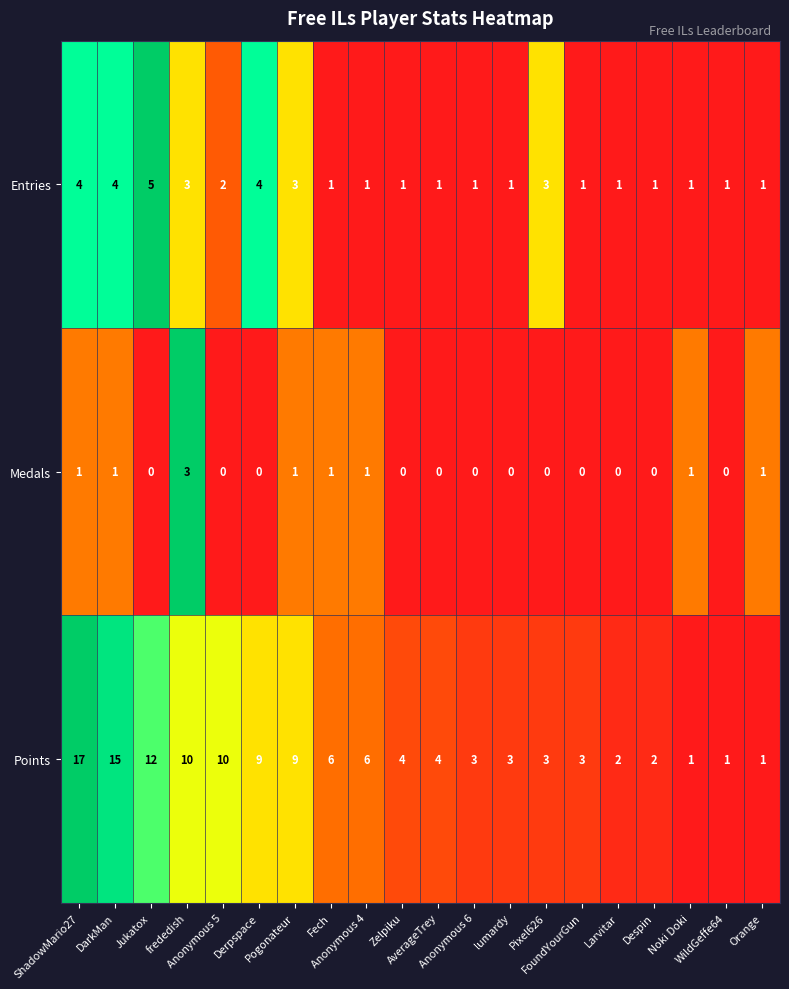

Count the Medals values in the range 0 to 1.

19